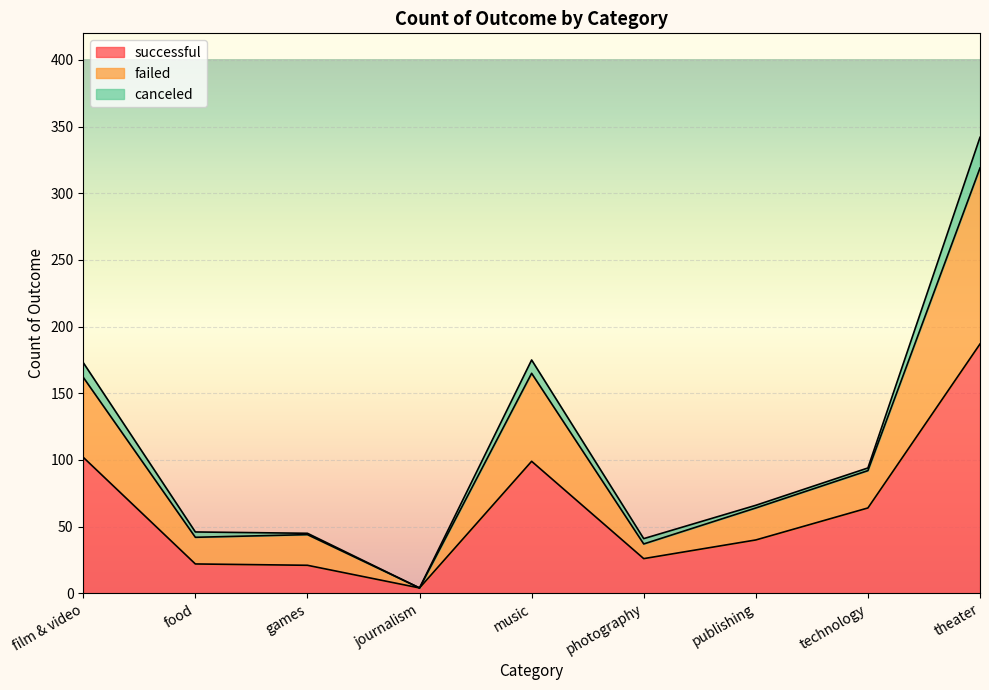

What is the spread (max minus min) of values at games?

24